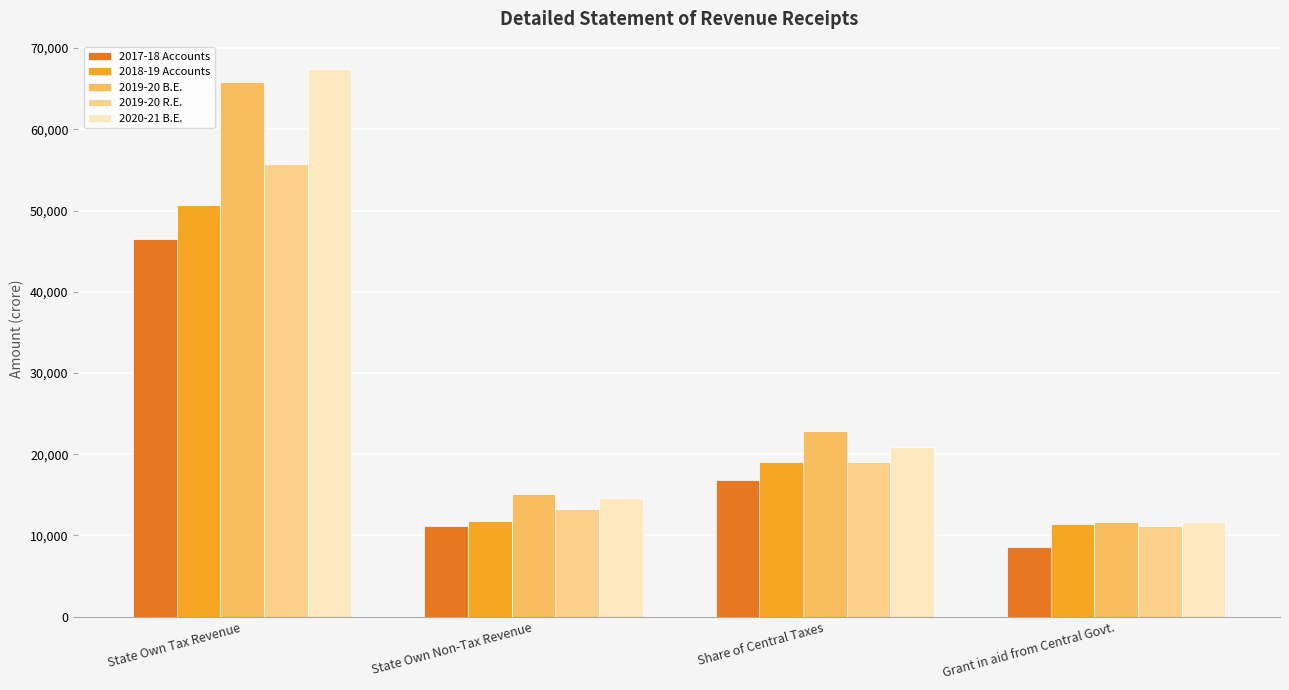

What is the label of the 4th bar from the left?

Grant in aid from Central Govt.